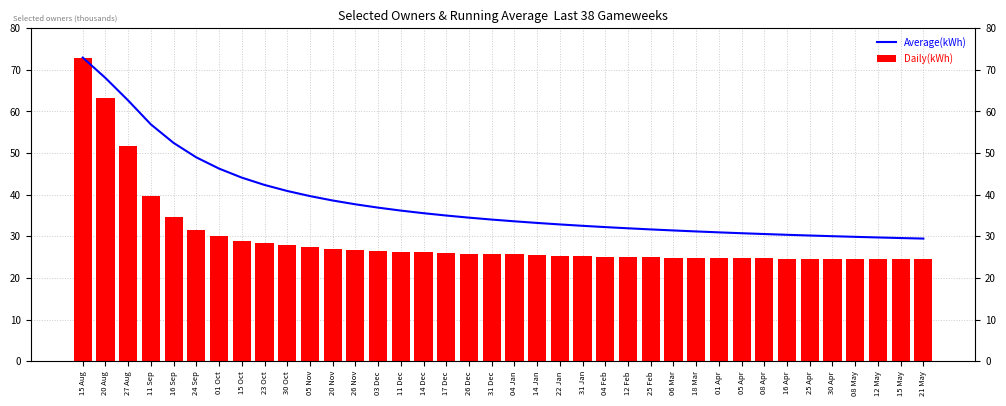

Which category has the highest value in the Daily(kWh) series?

15 Aug